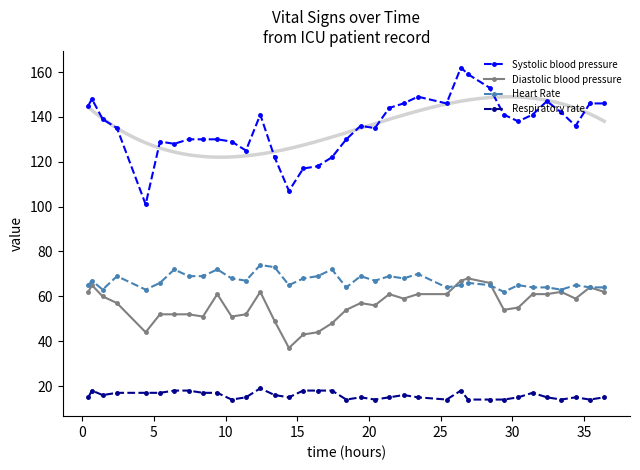

In Diastolic blood pressure, how many points are higher than both neighbors (excluding endpoints)?

8